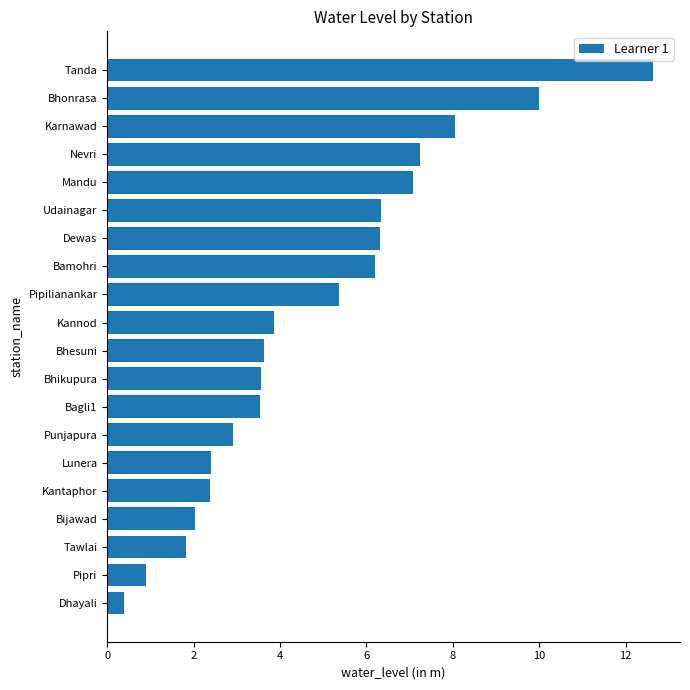

What is the sum of the values at Punjapura and Pipri?

3.8